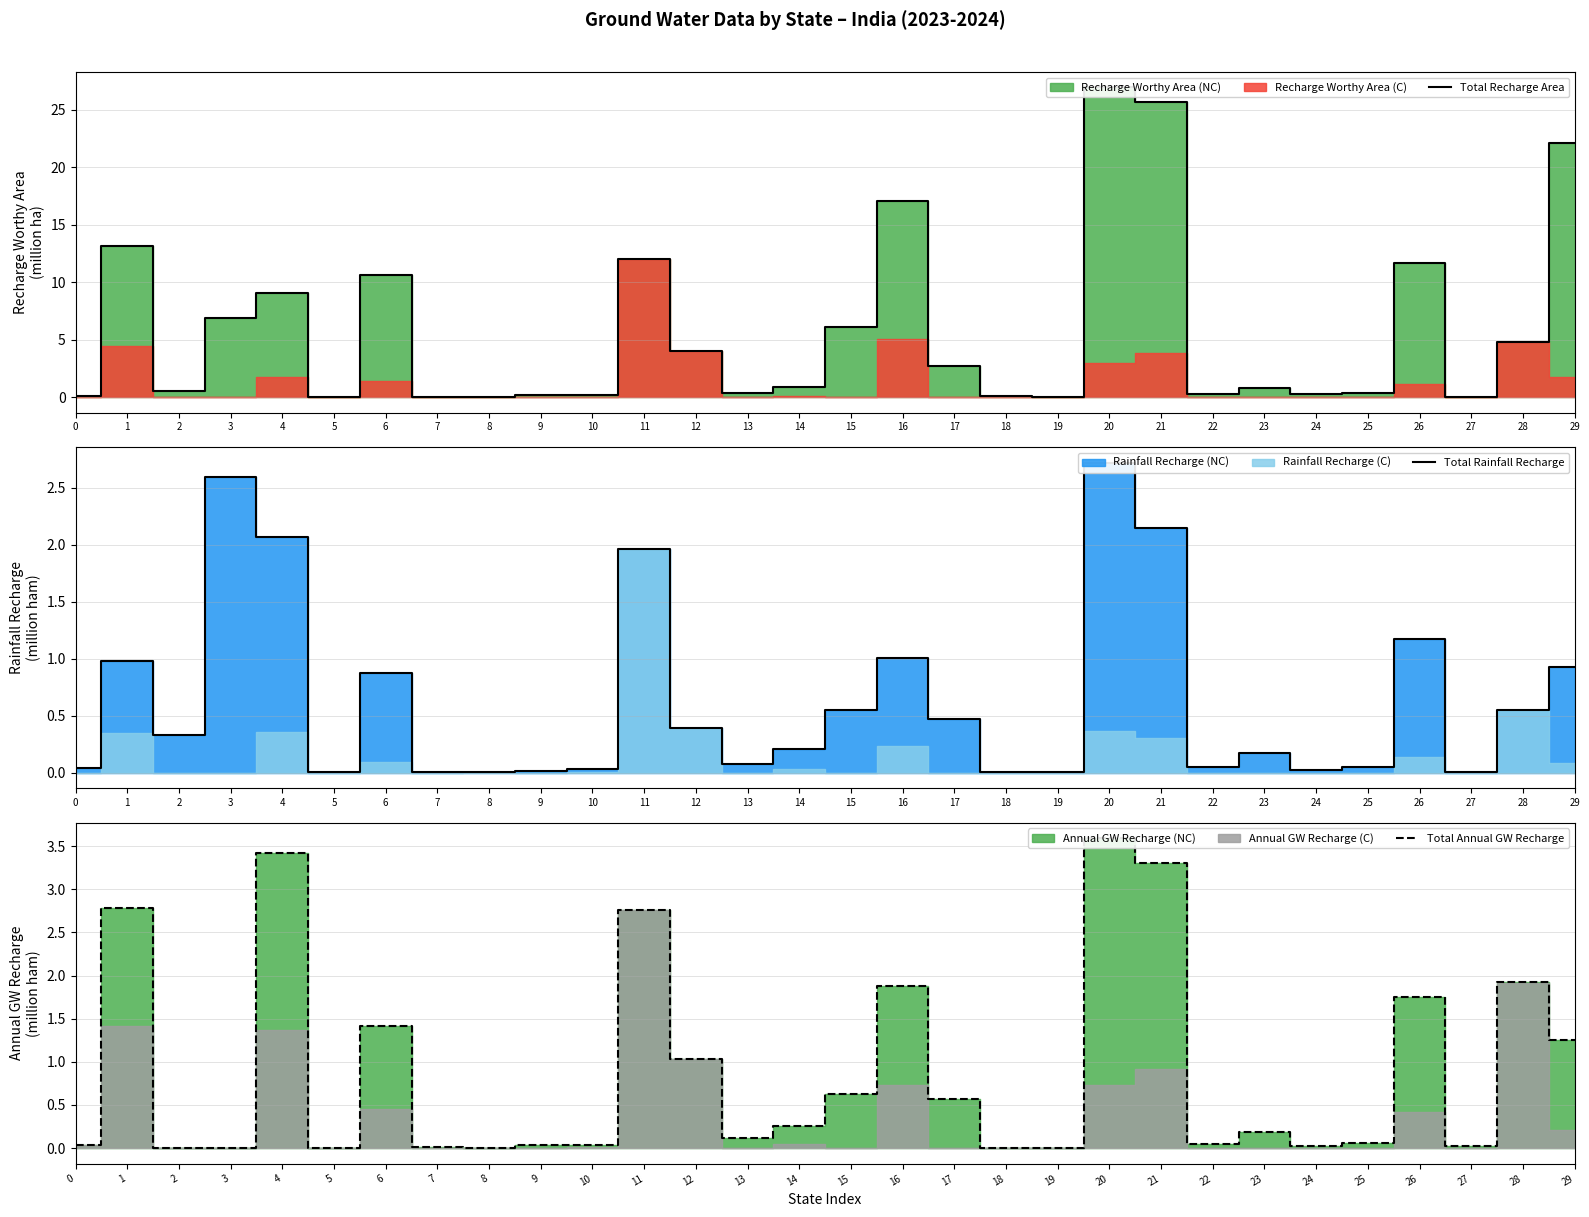

What is the difference between the second highest and minimum values in the Total Annual GW Recharge series?

3.4